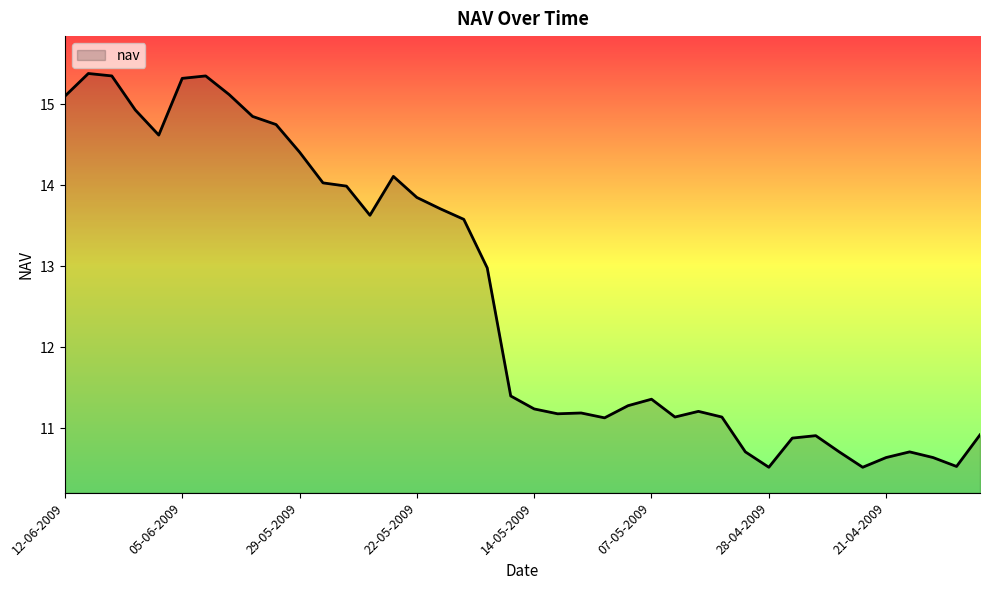

How many series are shown in this chart?

1